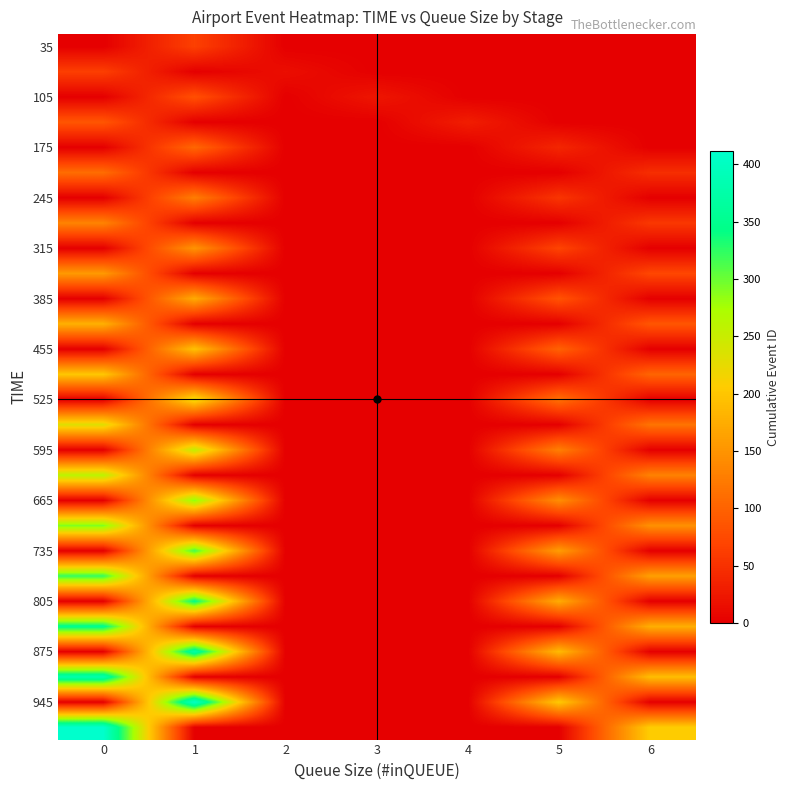

What is the maximum value shown in the chart?

412